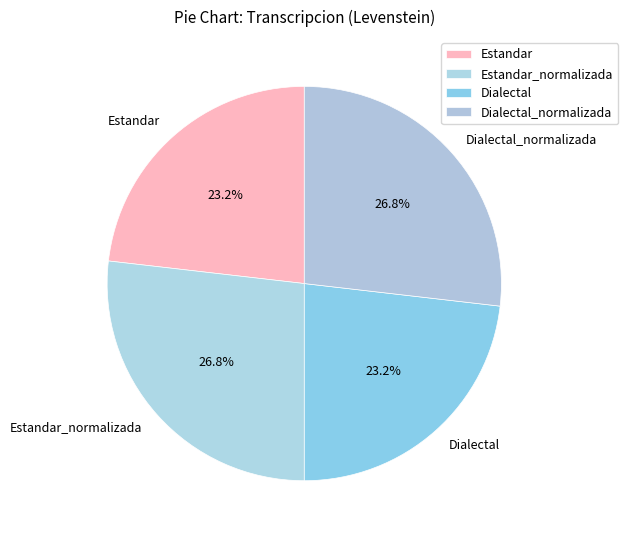

Does any single category account for the majority?

No